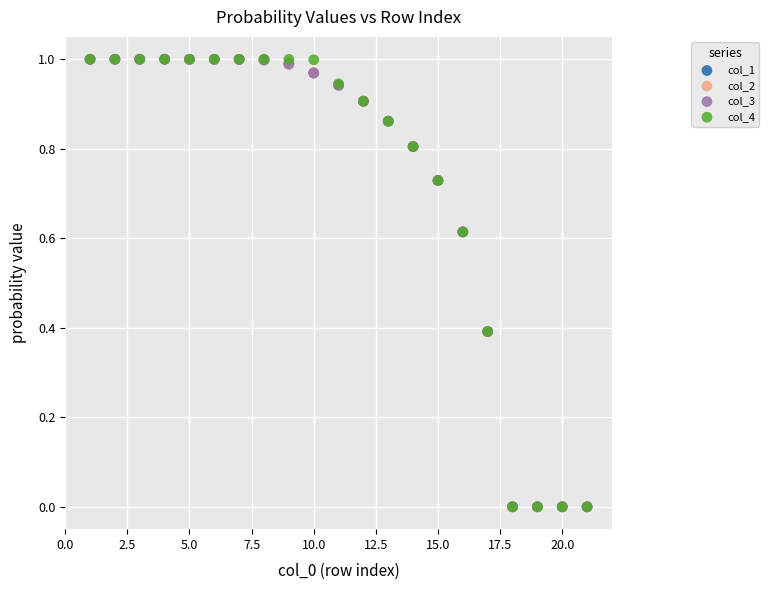

What are all the series names shown in the legend?

col_1, col_2, col_3, col_4